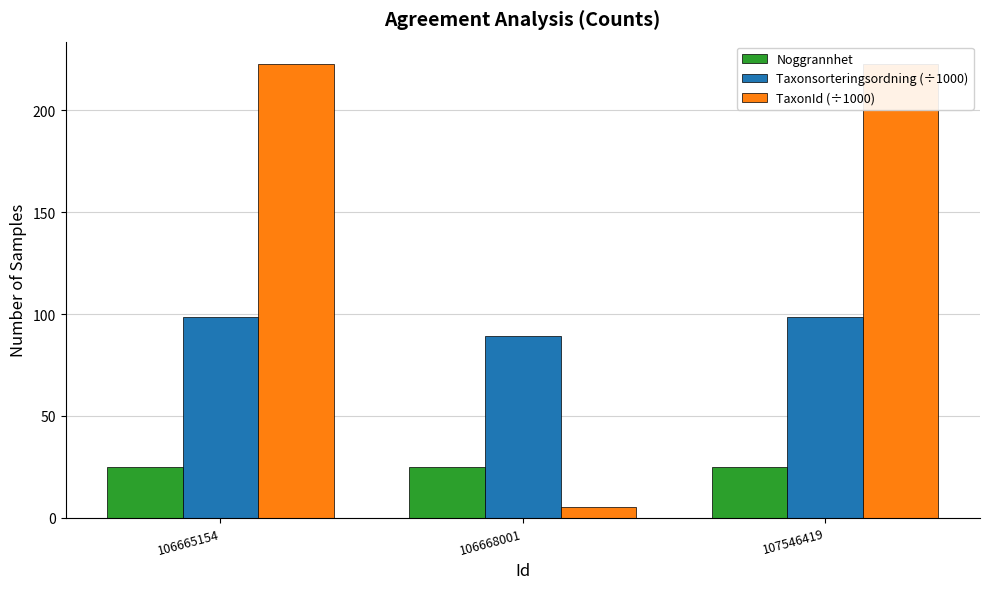

How many data points does each series have?

3